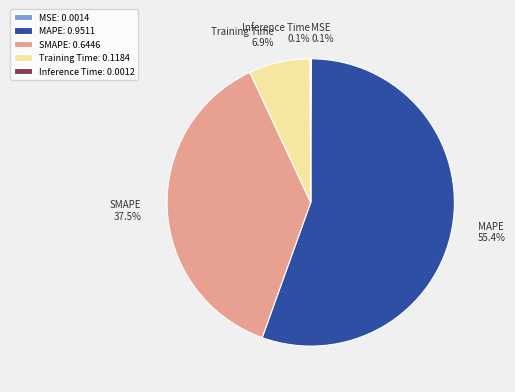

Which category accounts for the majority?

MAPE